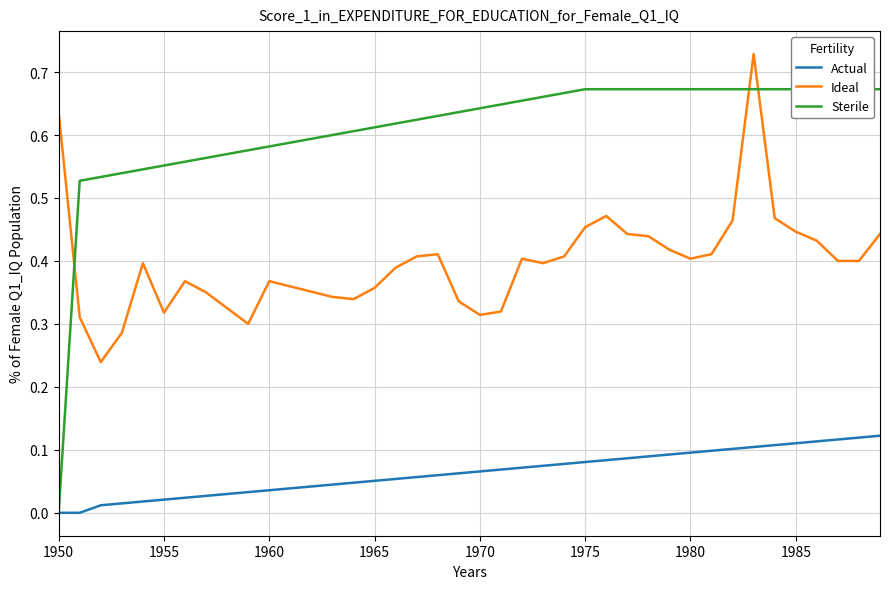

True or false: Actual and Ideal cross at least once.

False